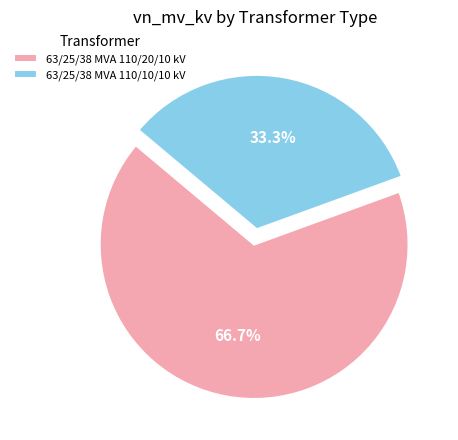

What is the majority slice?

63/25/38 MVA 110/20/10 kV